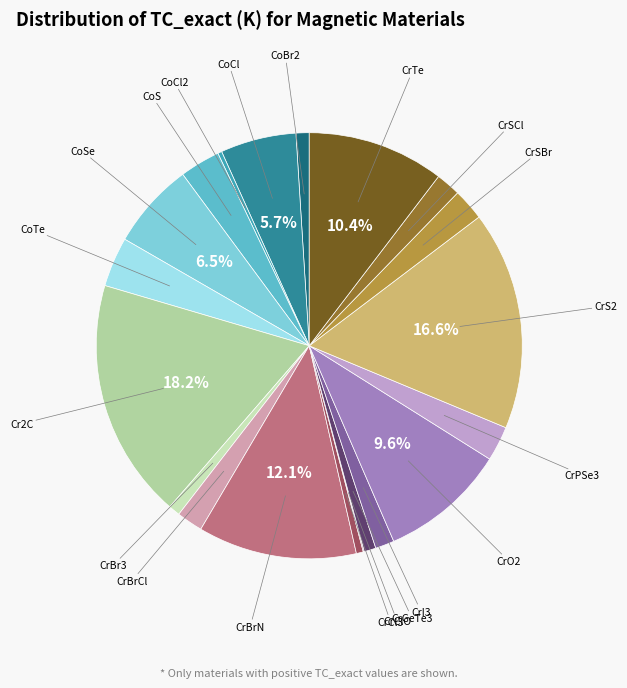

The CrO2 slice represents 10% of the pie. True or false?

True